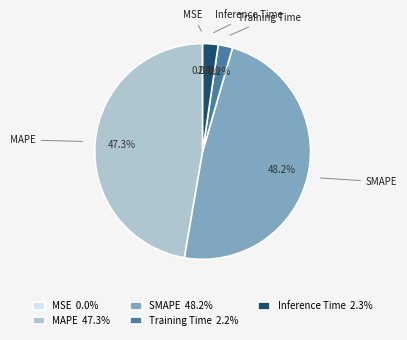

Between SMAPE and MAPE, which is larger?

SMAPE